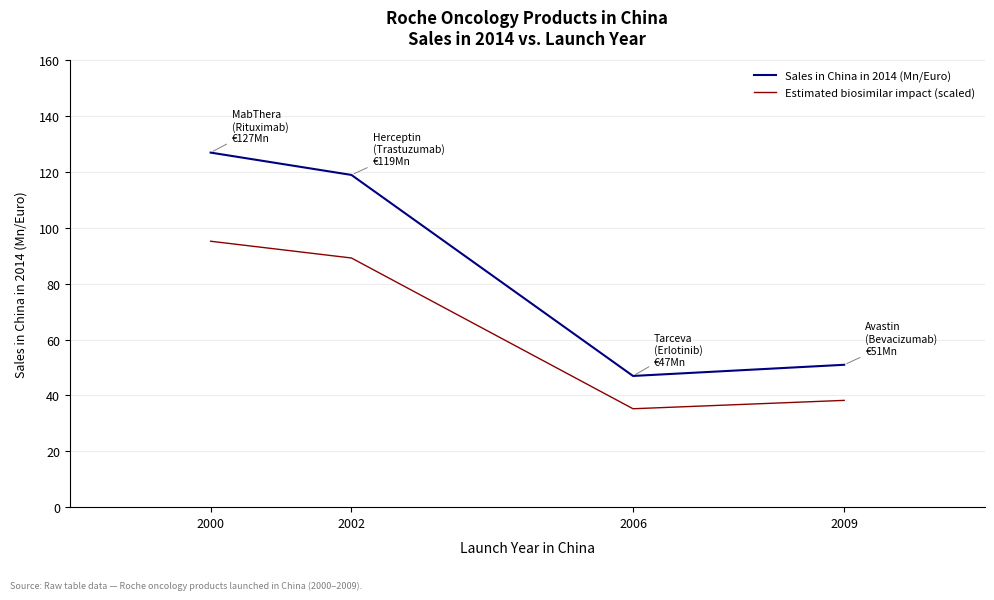

At 2009, list the series in order from smallest to largest.

Estimated biosimilar impact (scaled), Sales in China in 2014 (Mn/Euro)